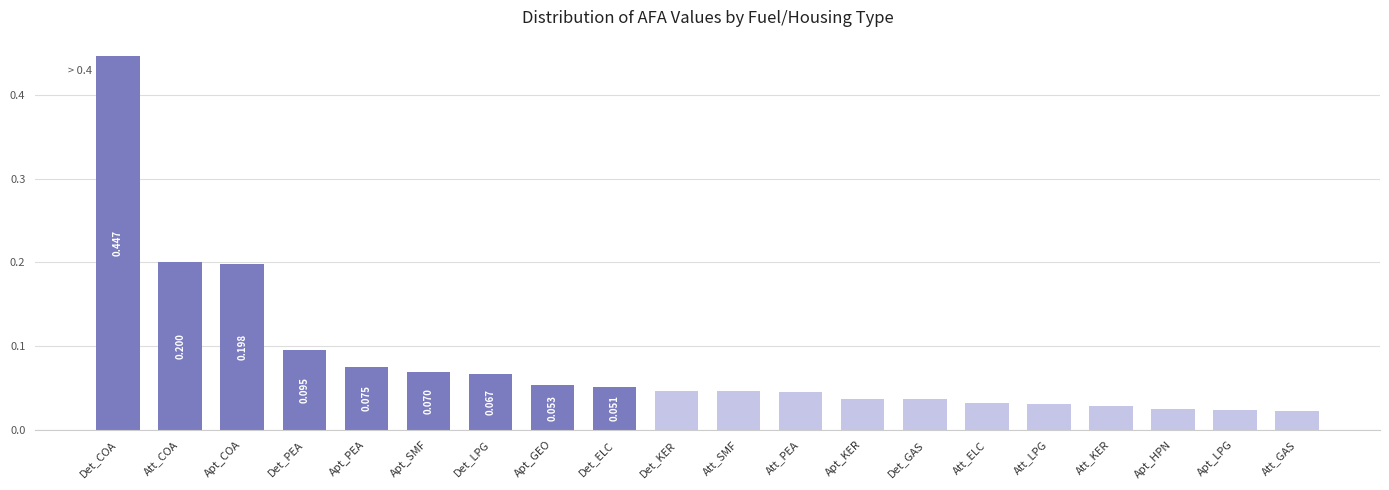

What is the label of the 14th bar from the right?

Det_LPG